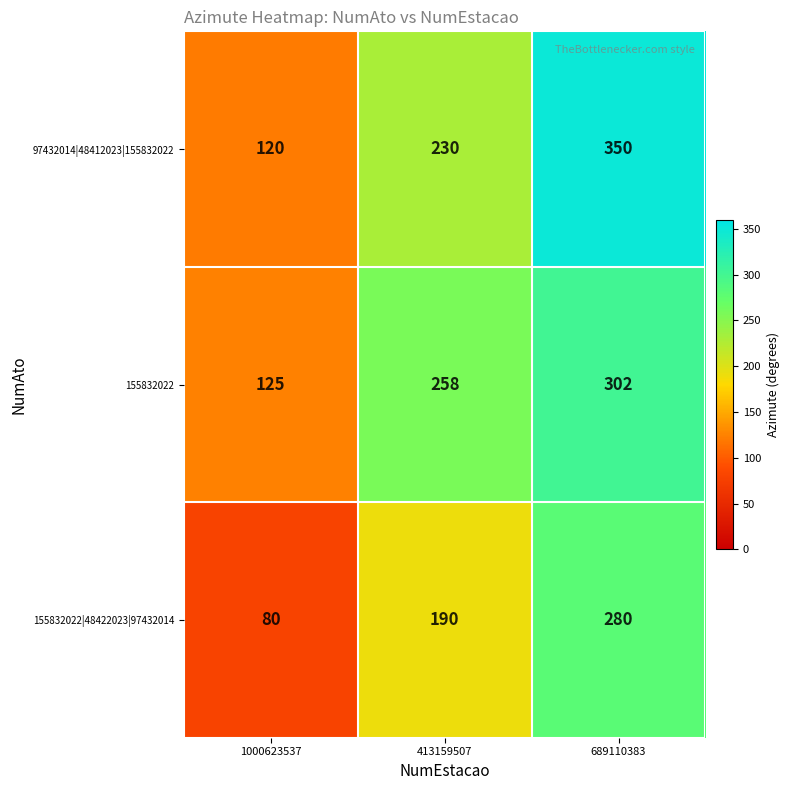

Which series has the largest range (max minus min)?

97432014|48412023|155832022